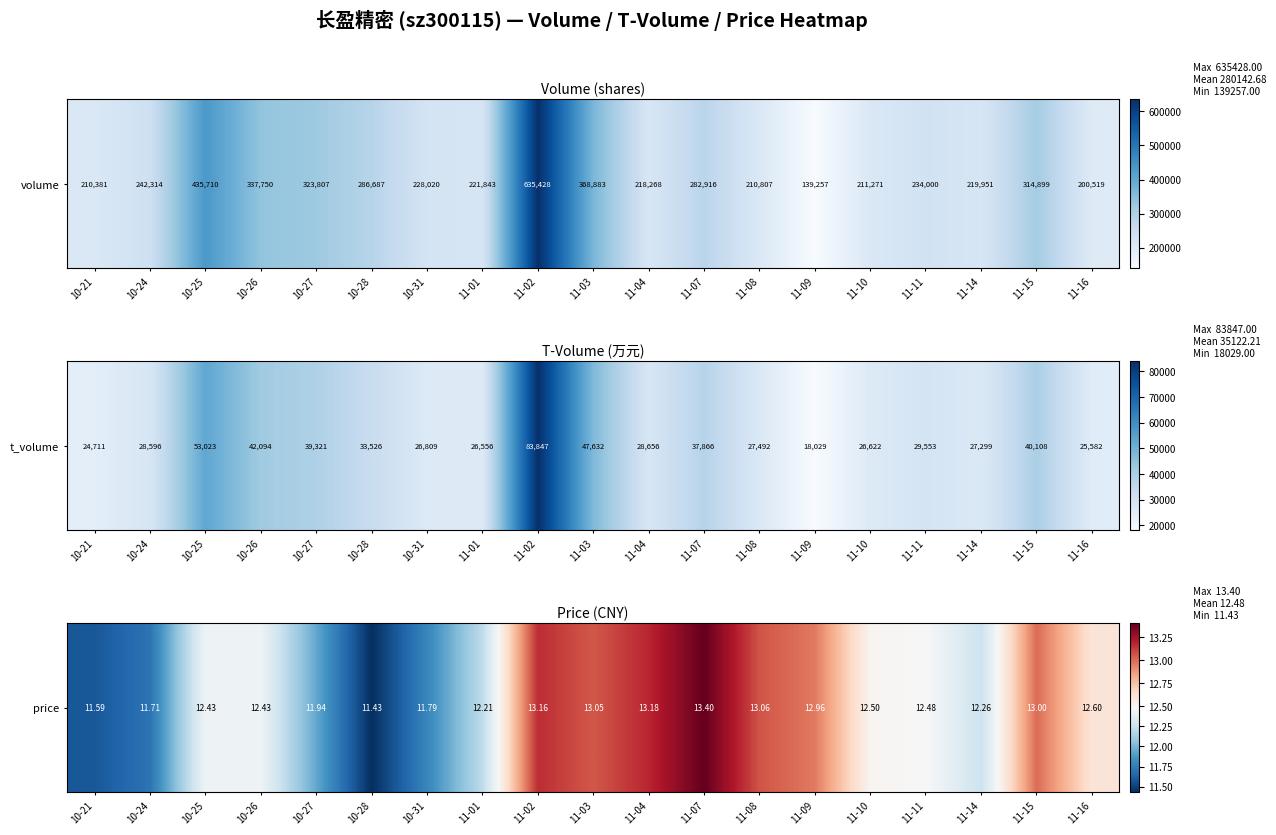

Where does the data first go above 12?

10-25